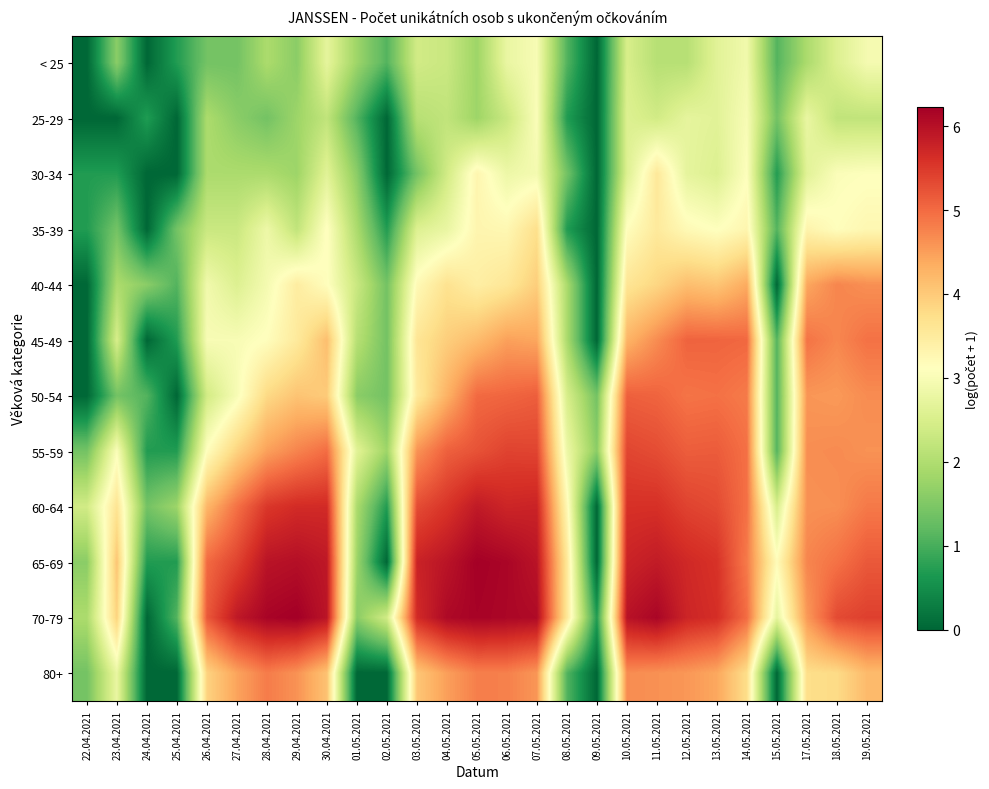

Rank the series at 10.05.2021 from lowest to highest value.

< 25, 25-29, 30-34, 35-39, 40-44, 45-49, 80+, 50-54, 55-59, 60-64, 65-69, 70-79